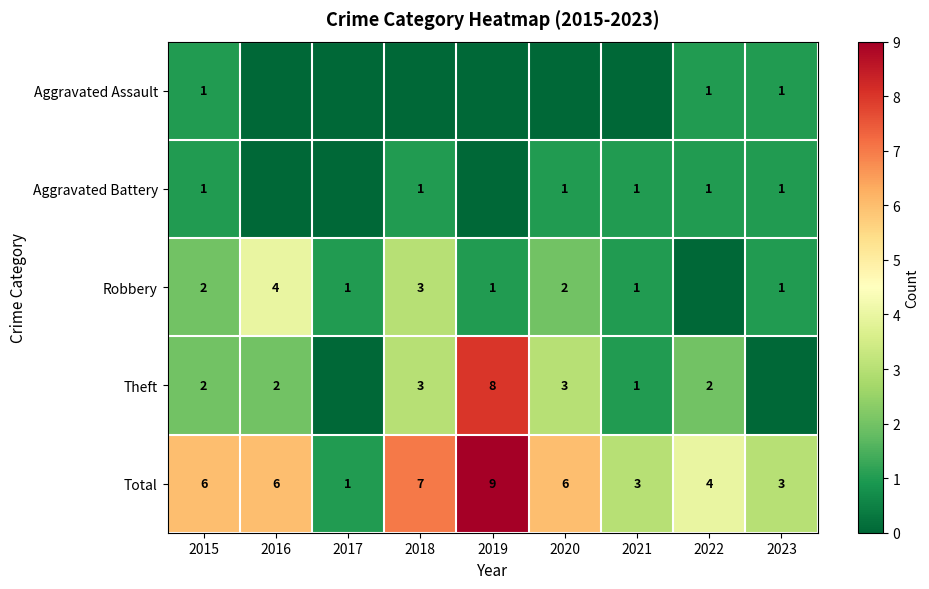

Is it true that Theft equals 1 at 2021?

True